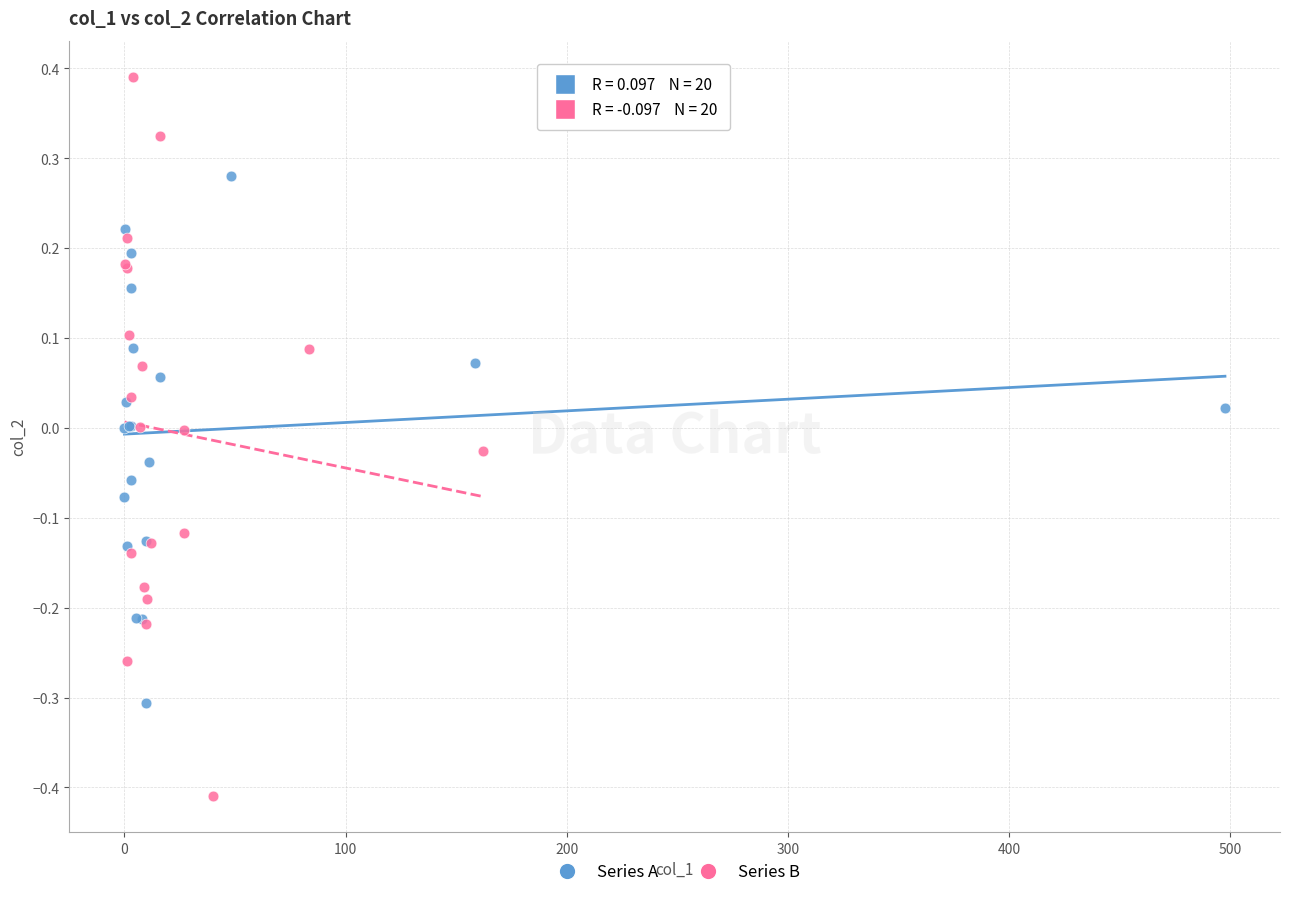

Which series reaches the minimum Y coordinate?

Series B